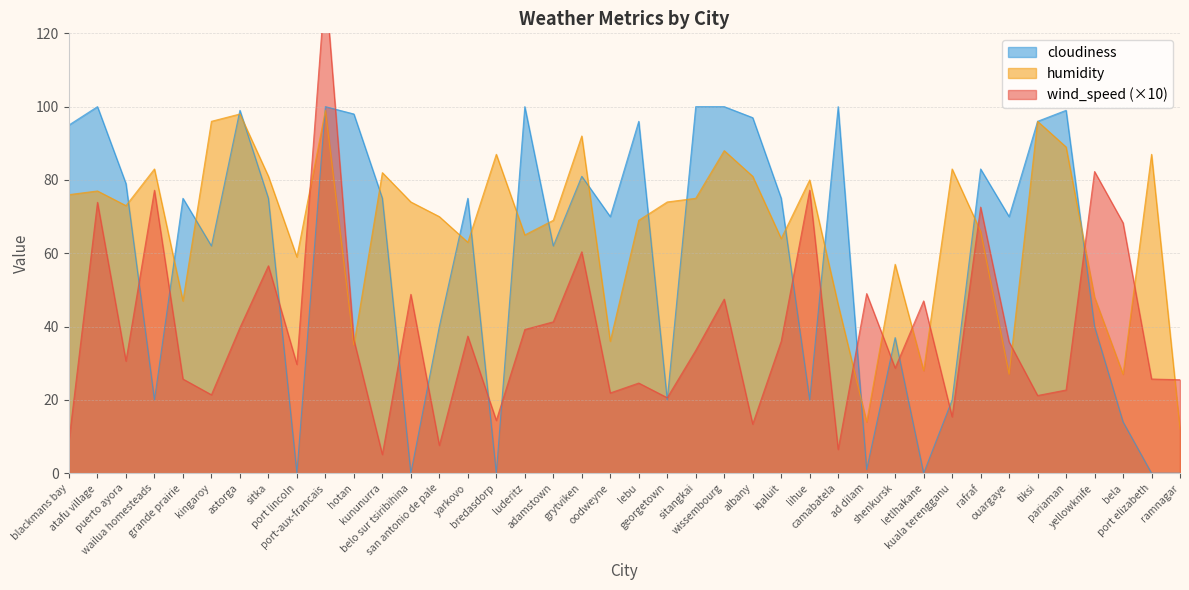

At how many categories does at least one series exceed 81?

22